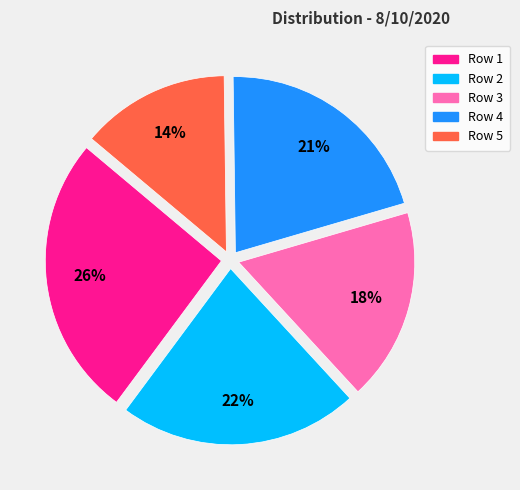

Is Row 3 the majority of the pie?

No